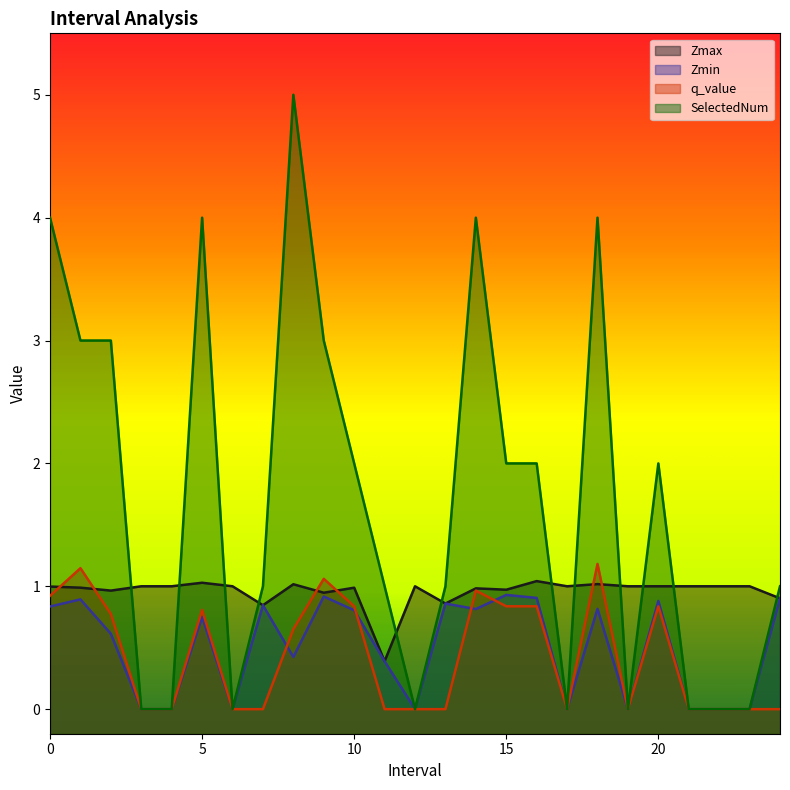

How many lines are shown in the chart?

4